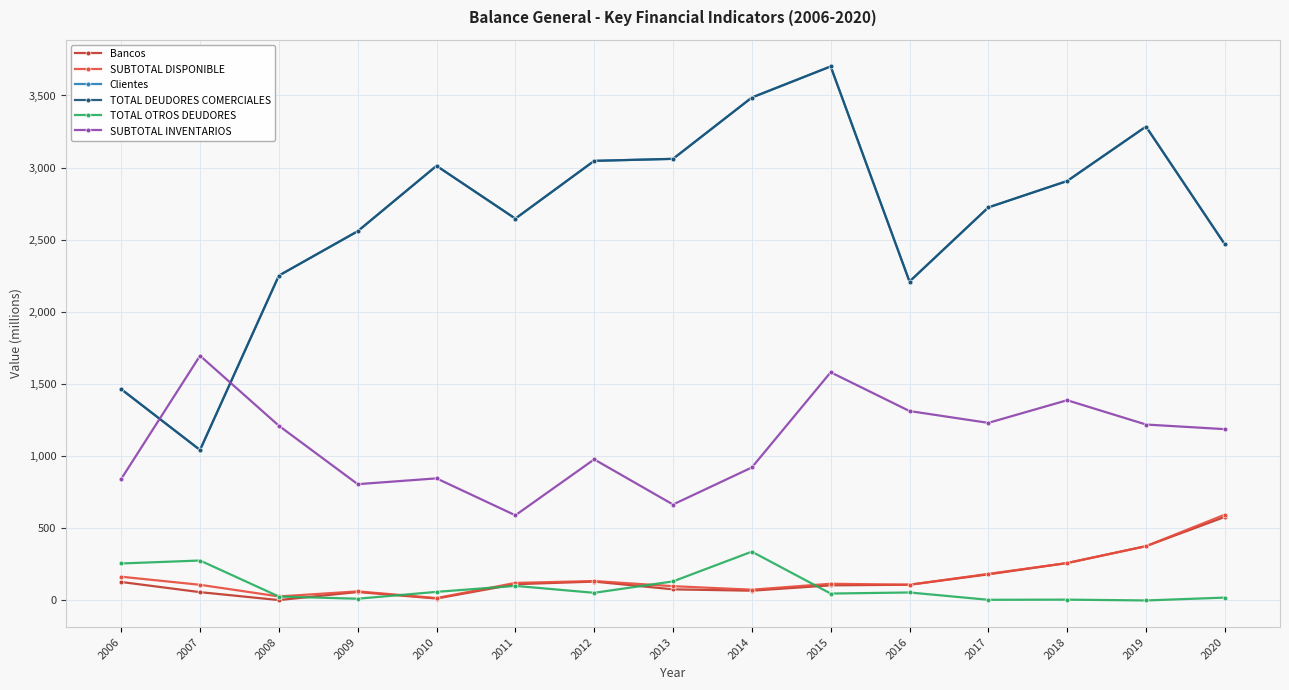

What is the minimum value for TOTAL DEUDORES COMERCIALES?

1042.9